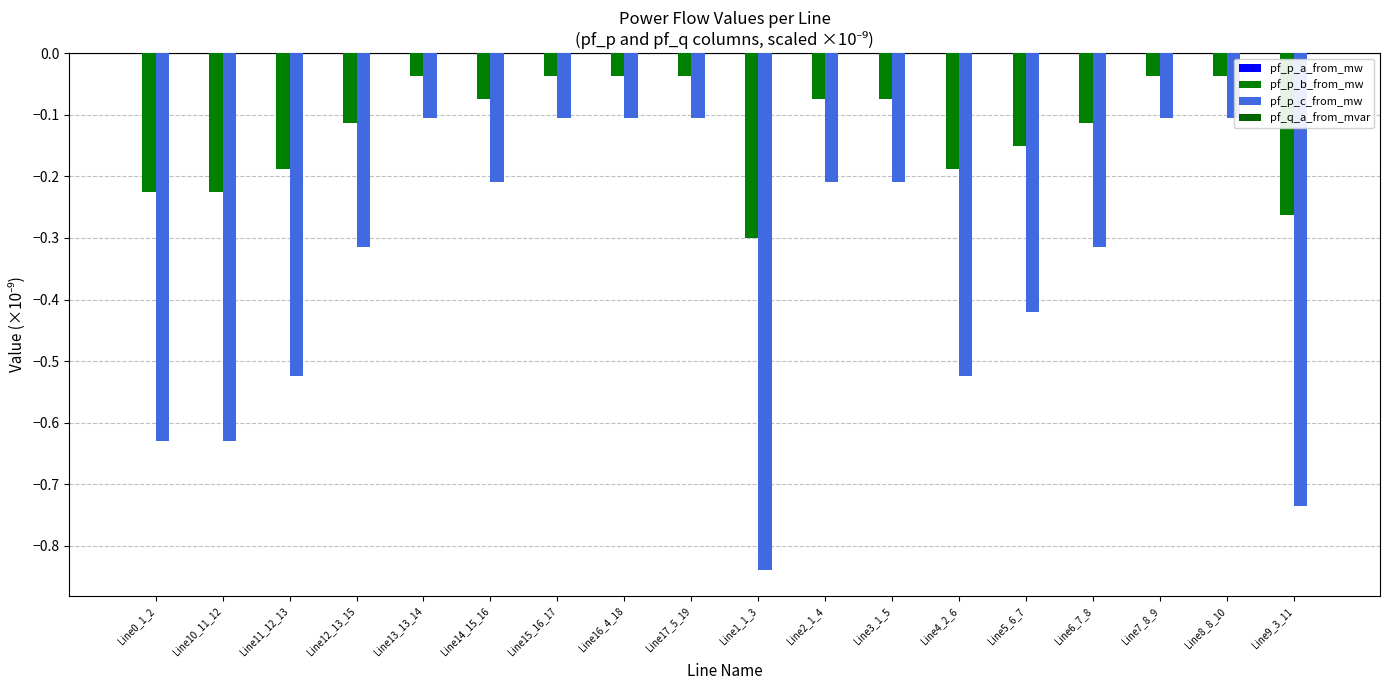

What is the label of the 16th bar from the left?

Line7_8_9